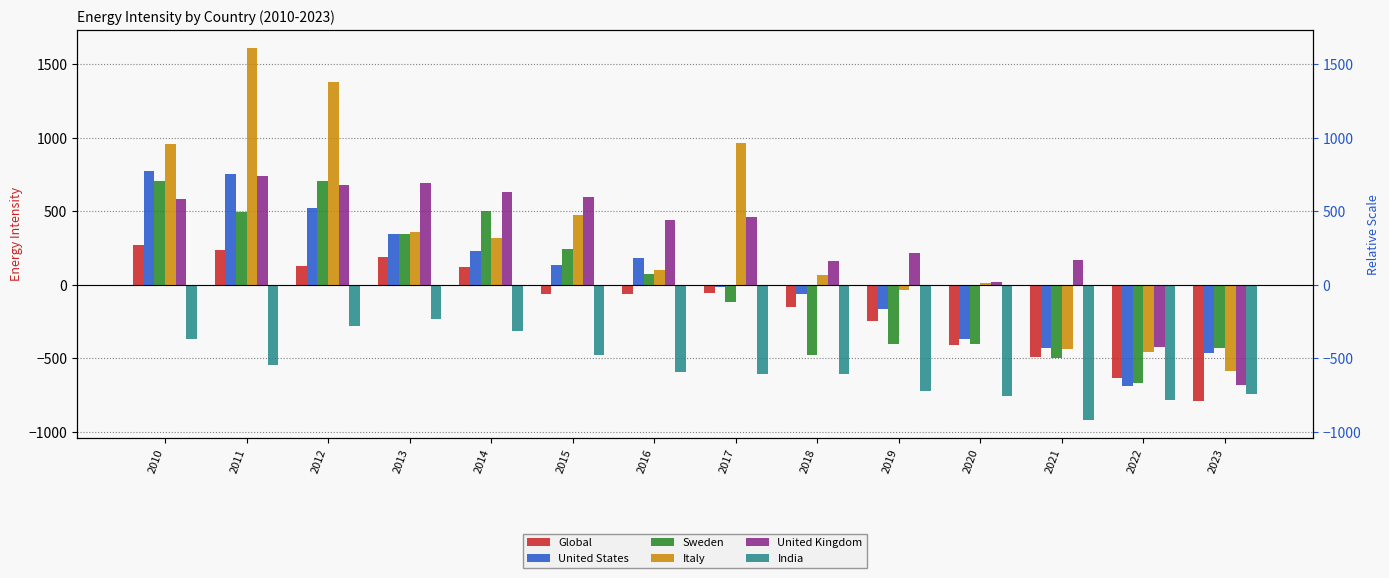

Which series has the largest total across all categories?

Italy